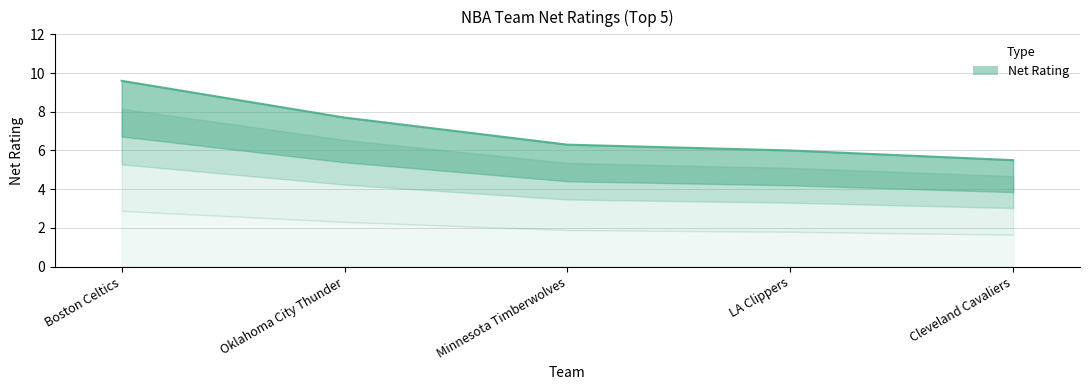

What is the label of the 5th point from the right?

Boston Celtics